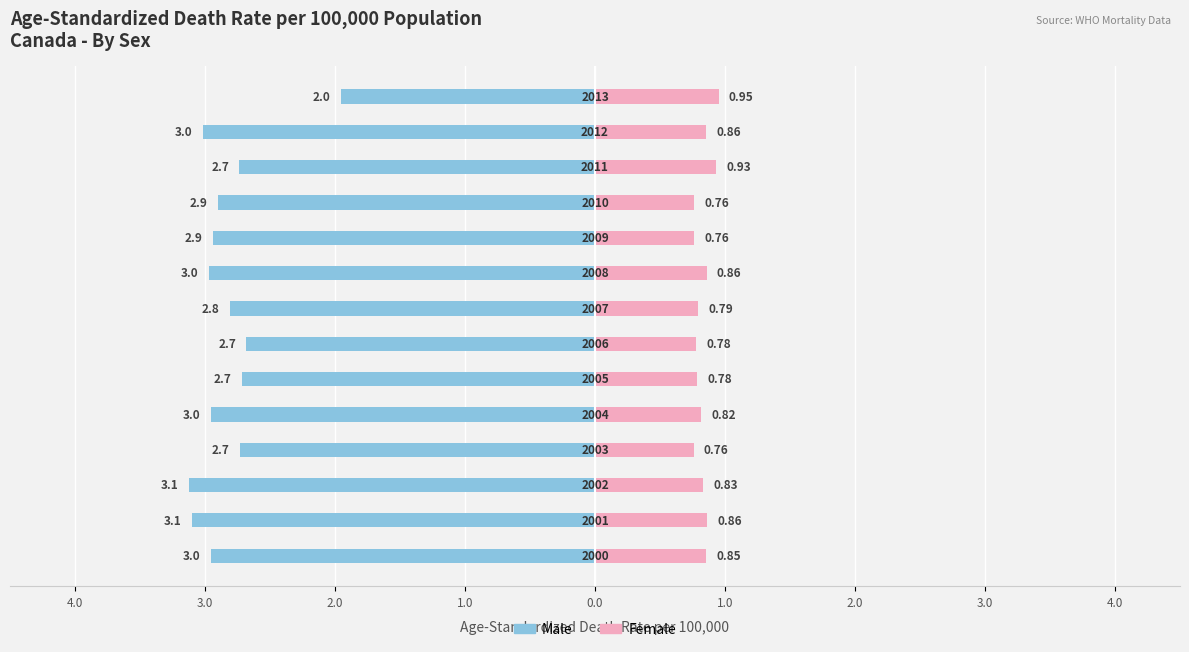

How many bars are there in each group?

2